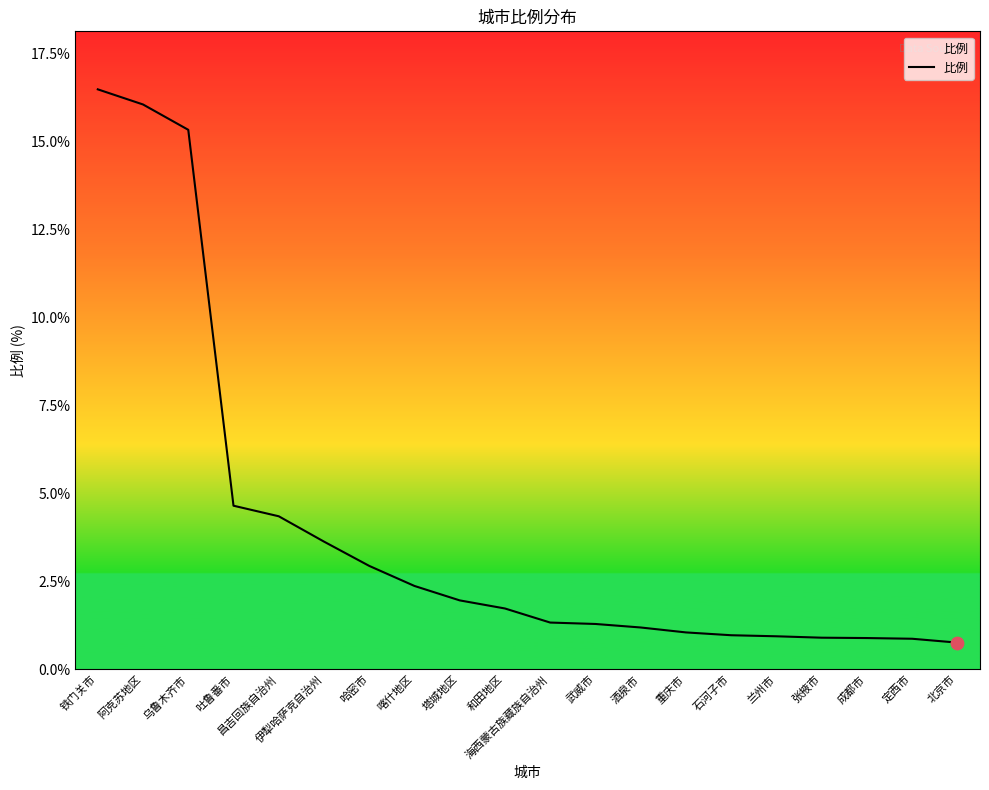

Between 成都市 and 昌吉回族自治州, which is larger?

昌吉回族自治州